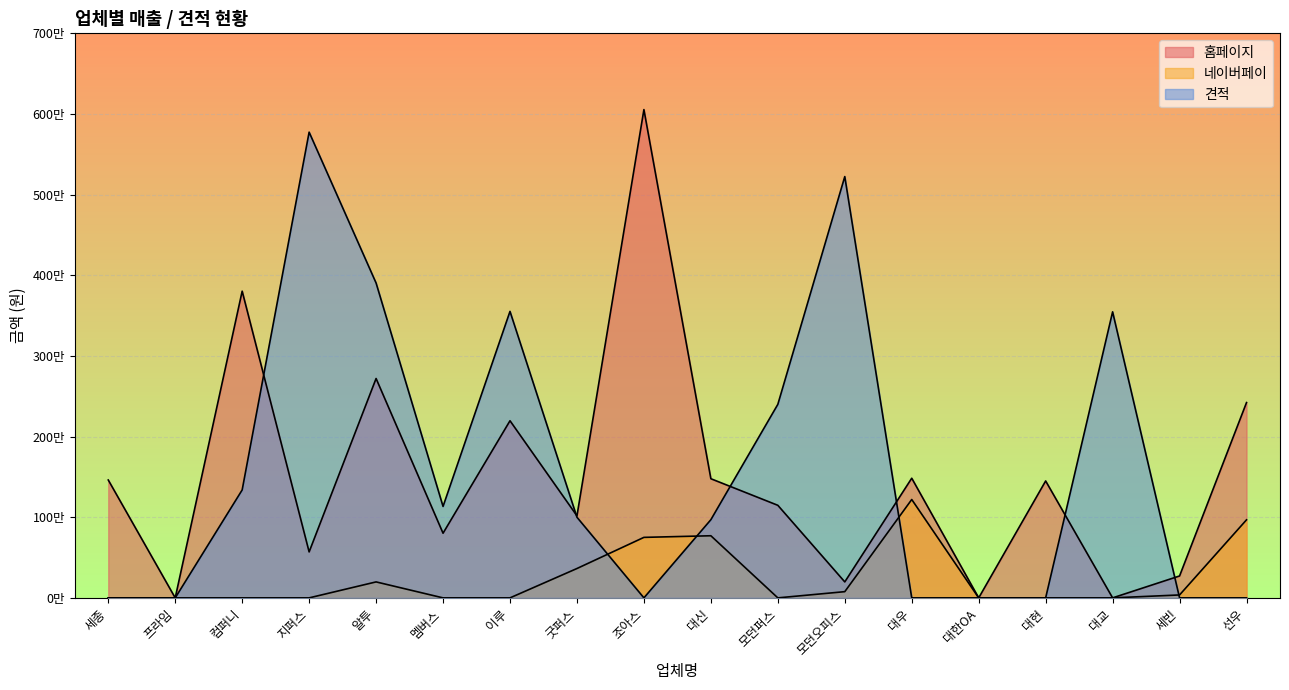

List the labels in order of 네이버페이 value, smallest first.

세종, 프라임, 컴퍼니, 지퍼스, 멤버스, 이루, 모던퍼스, 대한OA, 대현, 대교, 세빈, 모던오피스, 알투, 굿퍼스, 조아스, 대신, 선우, 대우